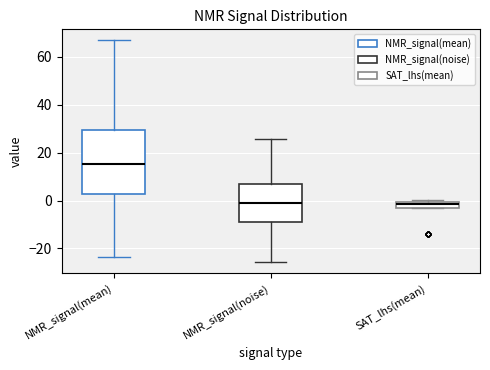

Where does the upper whisker of the box for NMR_signal(mean) end on the y-axis? The values are not printed on the chart, so give them approximately, as read against the axis.

66